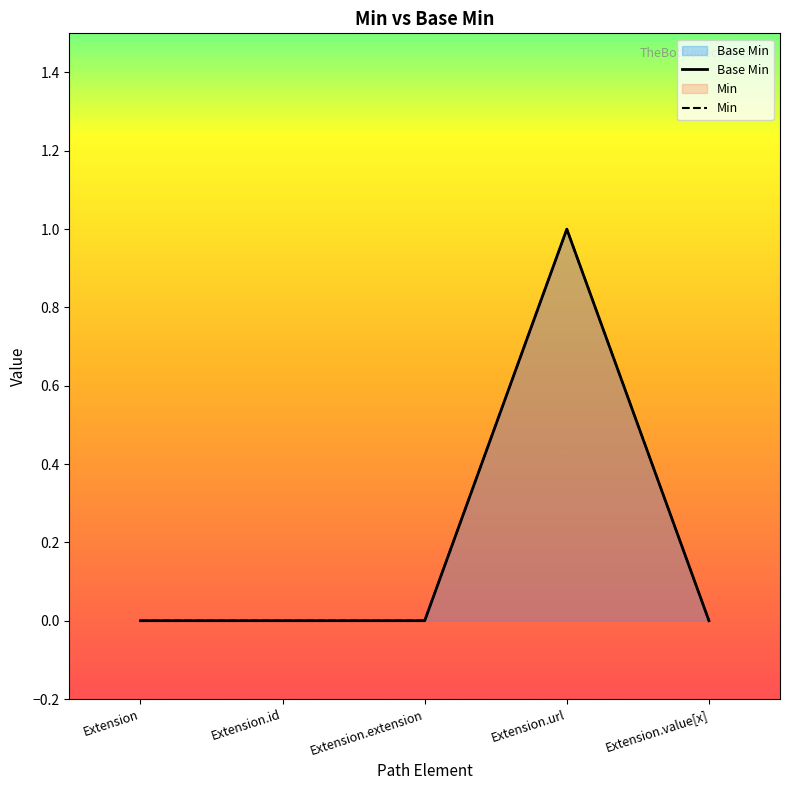

How many lines are shown in the chart?

2